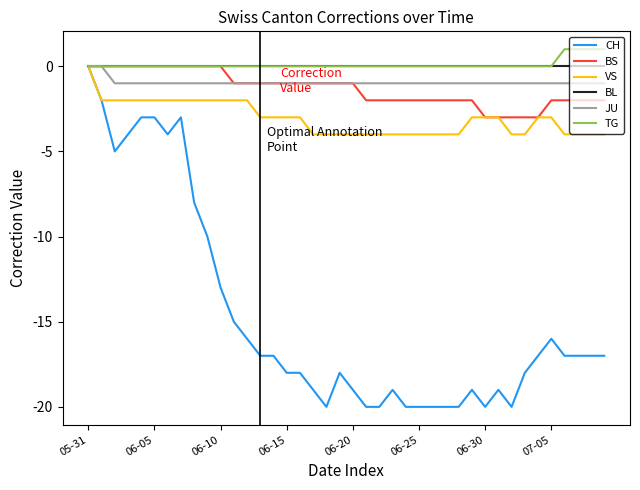

What is the minimum value for VS?

-4